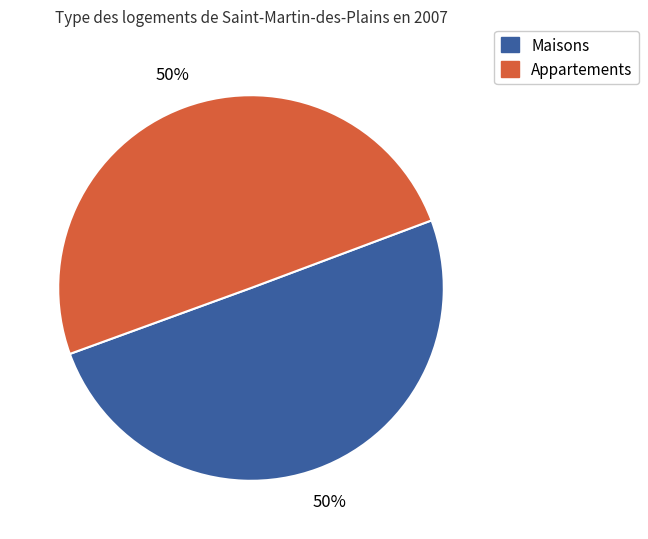

How many slices are in this pie chart?

2